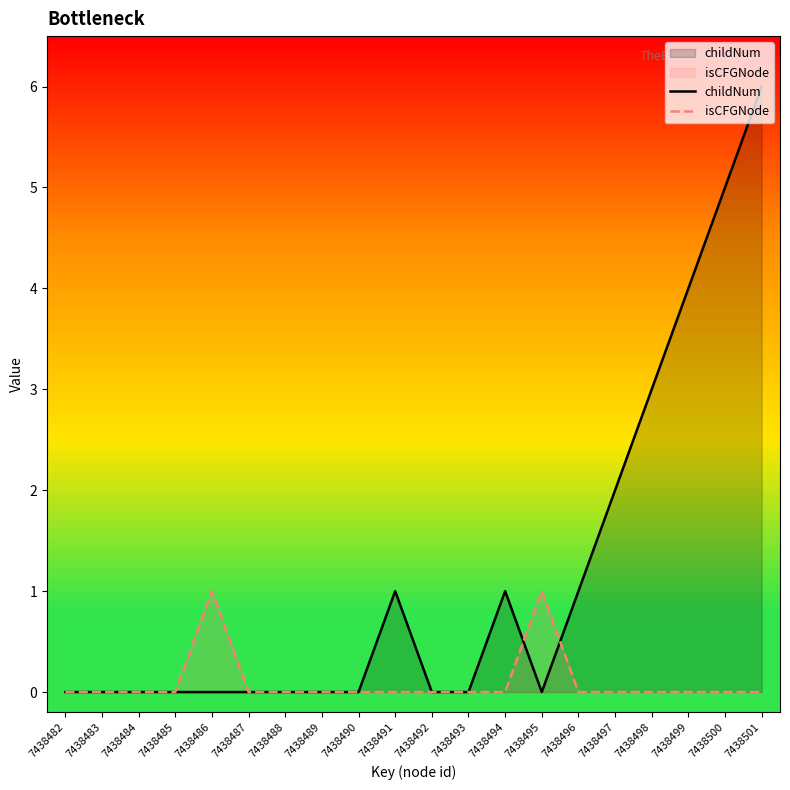

Where is the first local maximum for isCFGNode?

7438486